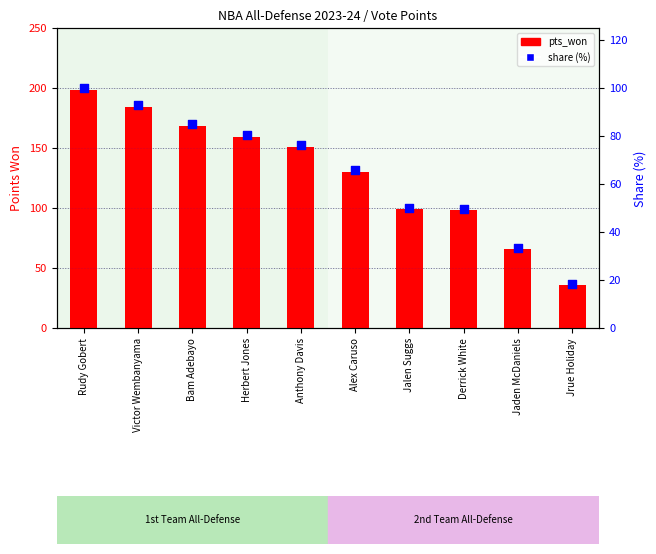

Is the value of pts_won at Anthony Davis greater than the value of share (%) at Herbert Jones?

Yes